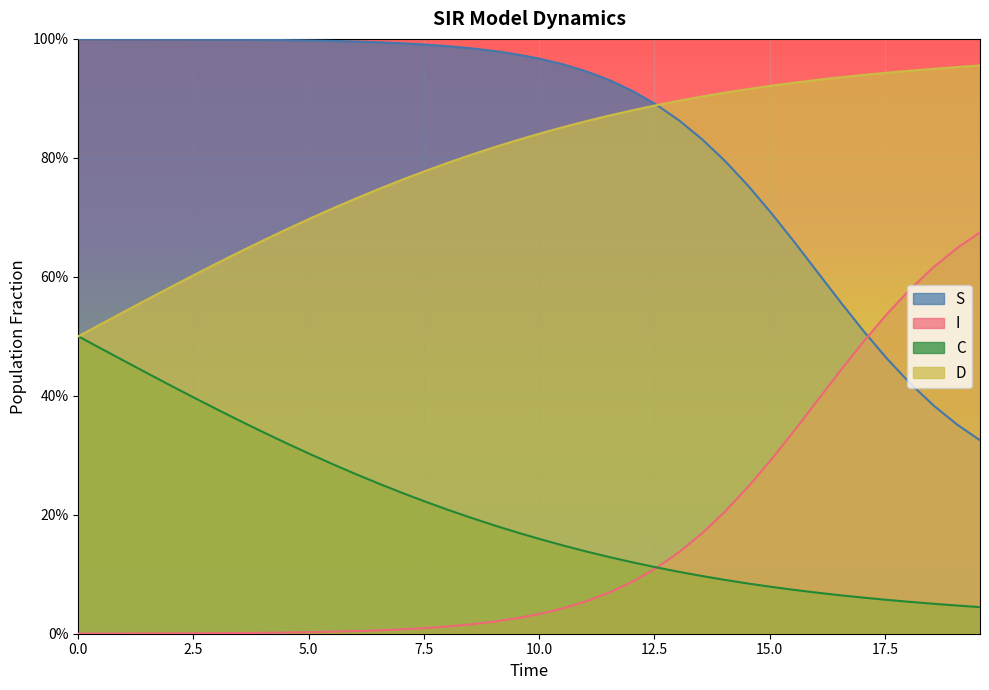

Which series has the largest range (max minus min)?

S